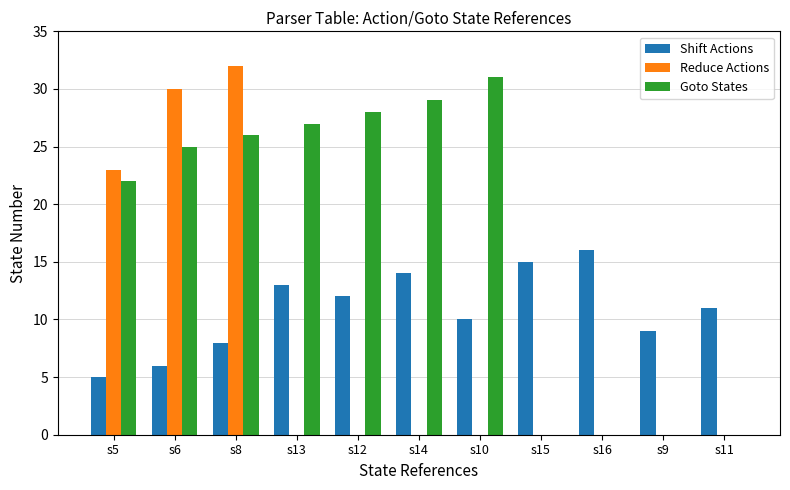

Is the value of Shift Actions at s13 greater than the value of Reduce Actions at s9?

Yes